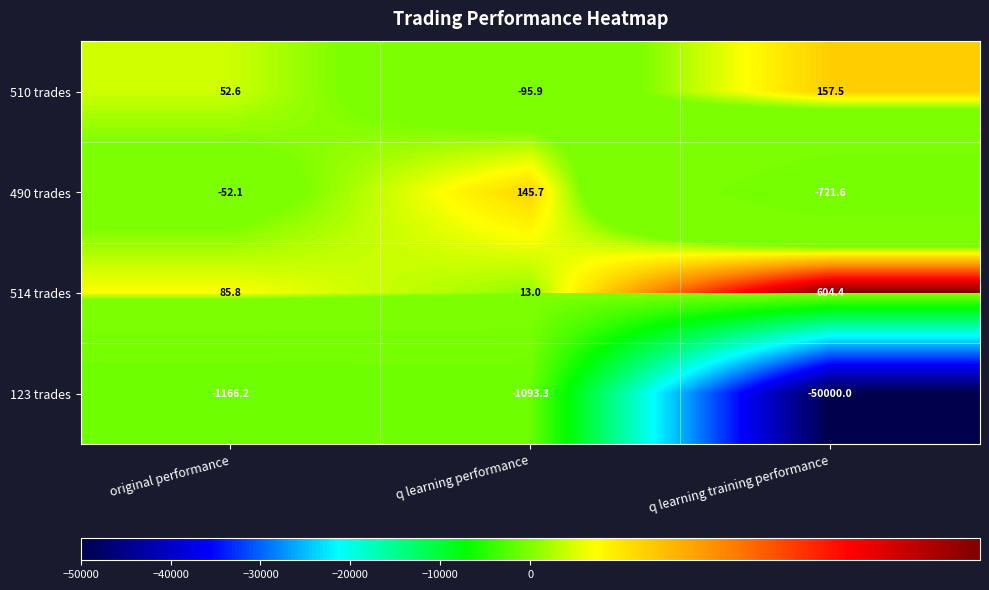

At q learning training performance, list the series in order from smallest to largest.

123 trades, 490 trades, 510 trades, 514 trades